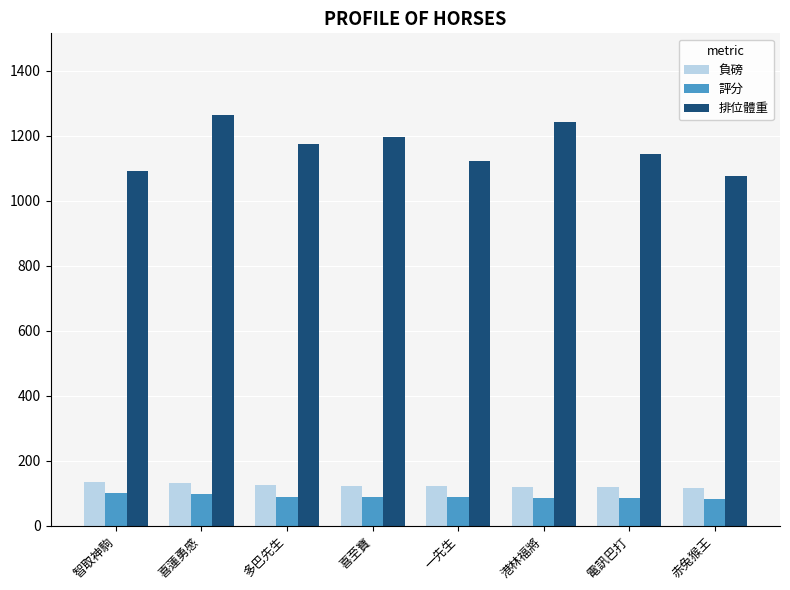

What value does the 評分 series have at 赤兔猴王?

82